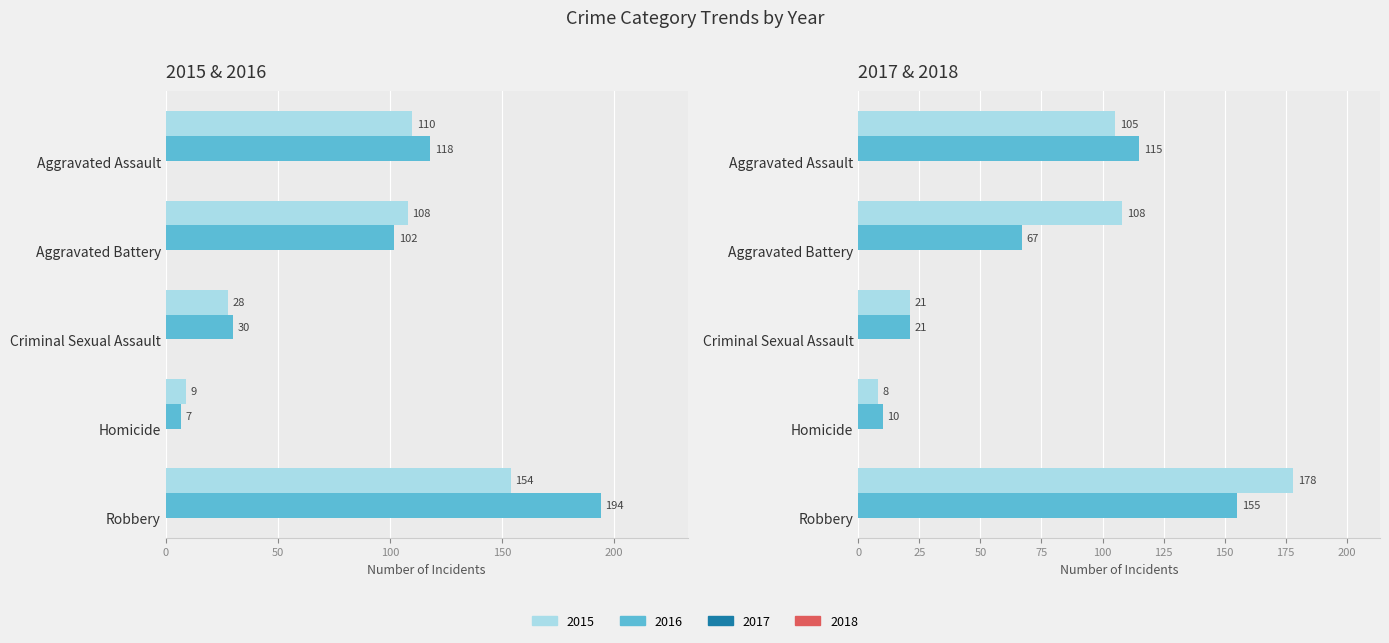

What are all the series names shown in the legend?

2015, 2016, 2017, 2018